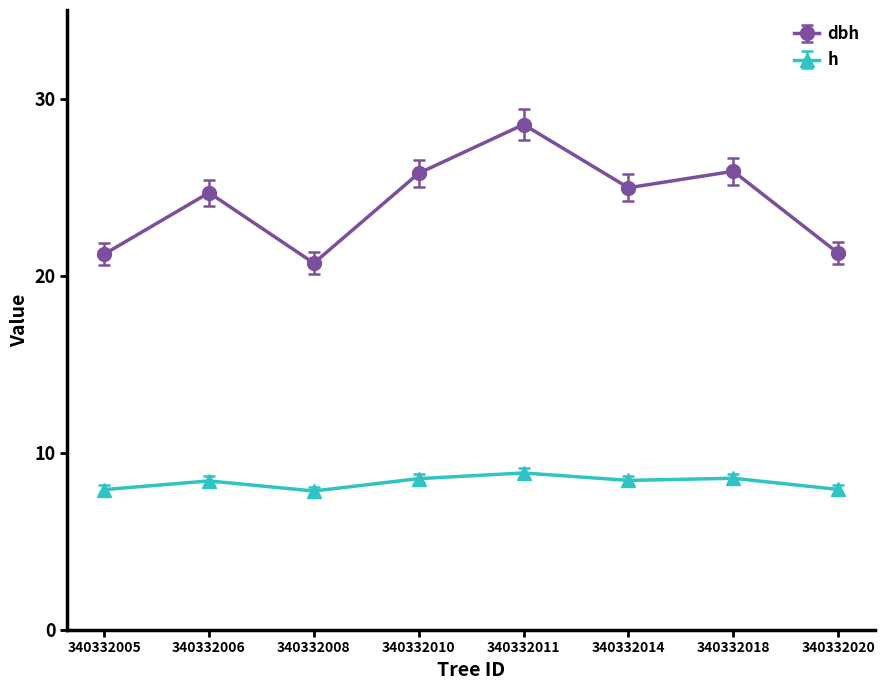

True or false: dbh has a value of 25.8 at 340332010.

True